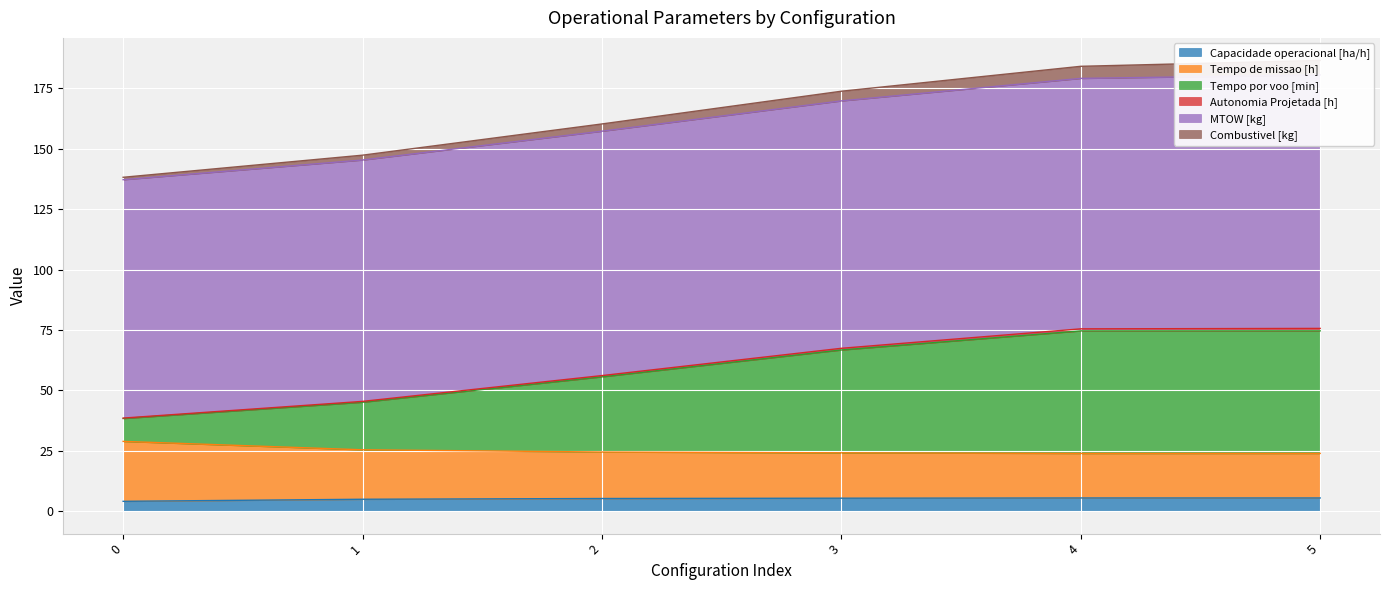

What is the maximum value for Capacidade operacional [ha/h]?

5.4